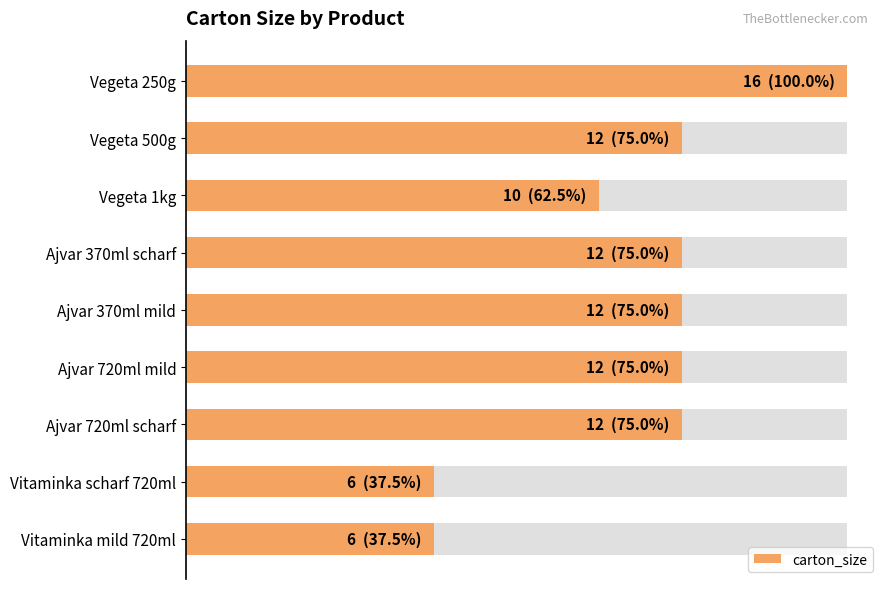

Reading right to left, transcribe all the data shown in this chart.

6	6	12	12	12	12	10	12	16